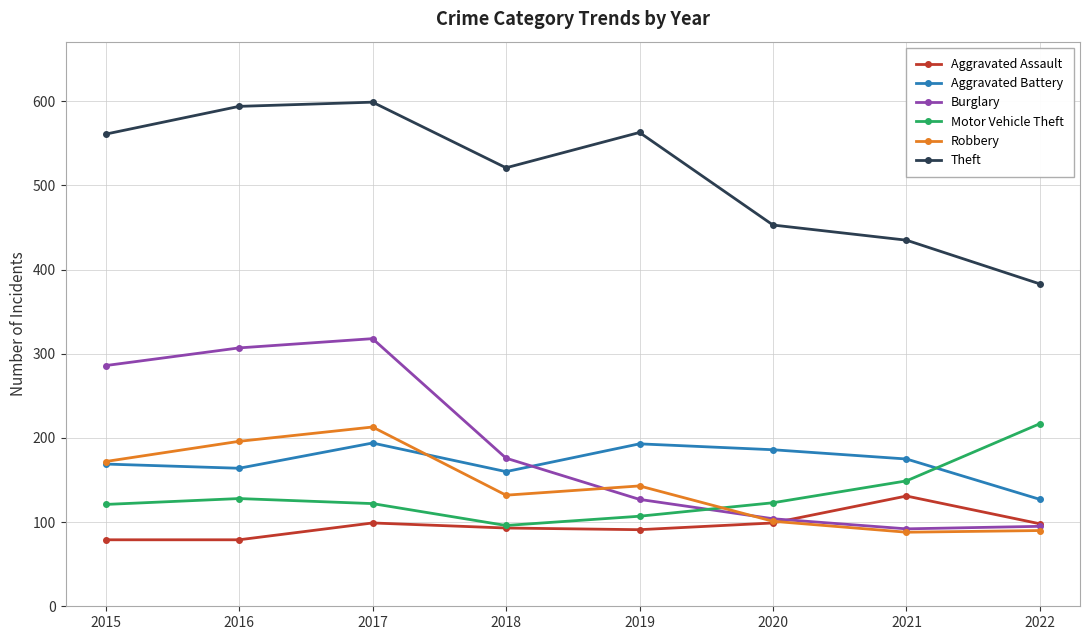

What is the minimum value shown in the chart?

79